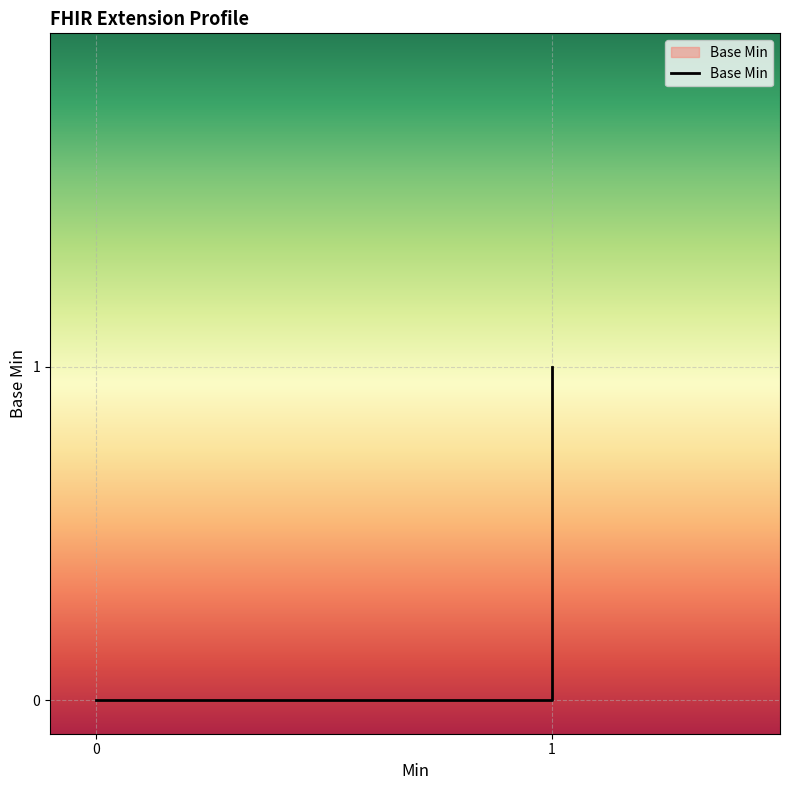

The chart shows a value of -1 at Extension.valueCoding. True or false?

False